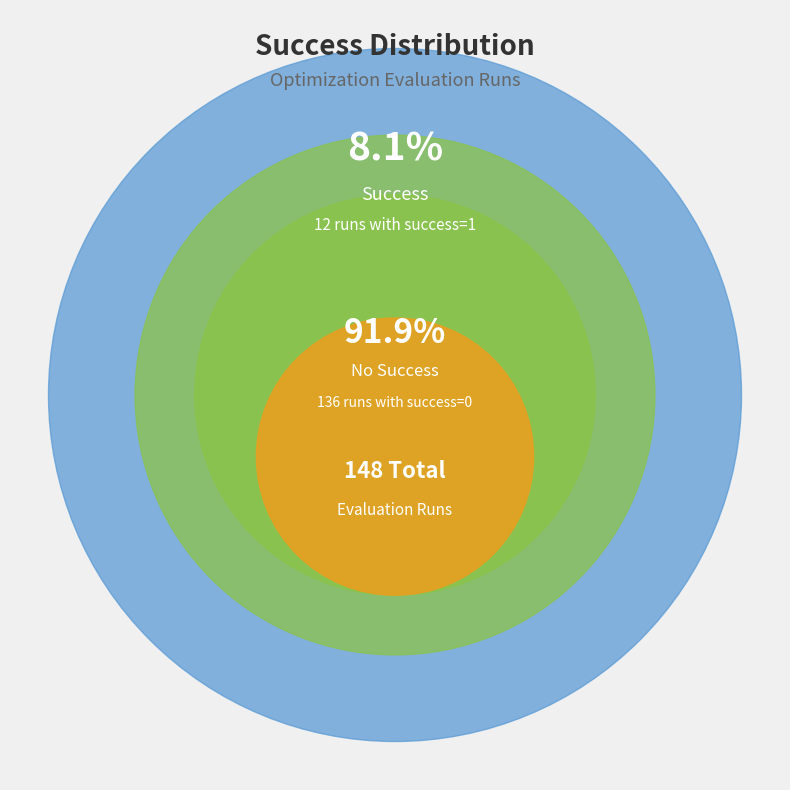

To the nearest percent, what is the average slice percentage?

50%